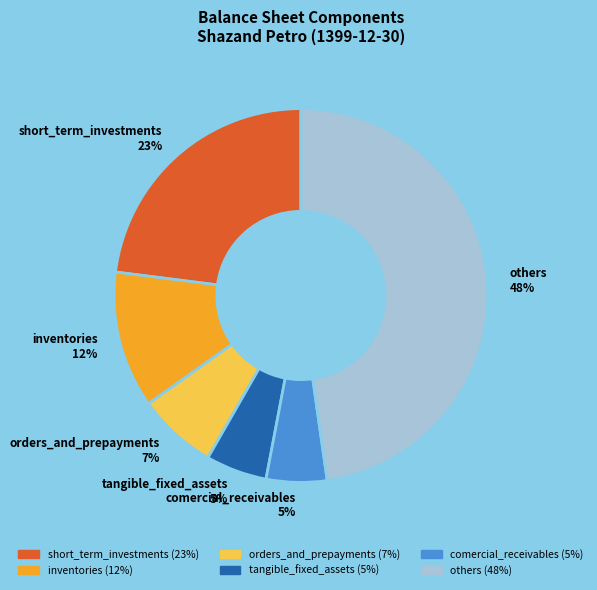

Which slice is the largest?

others 48%